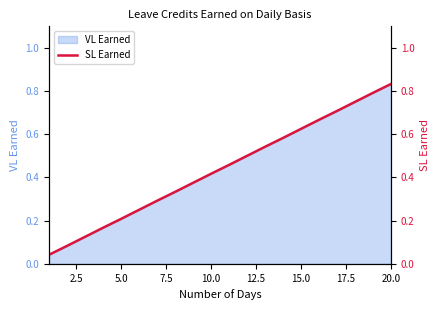

The value of VL Earned at 5.0 is 0.1. True or false?

False